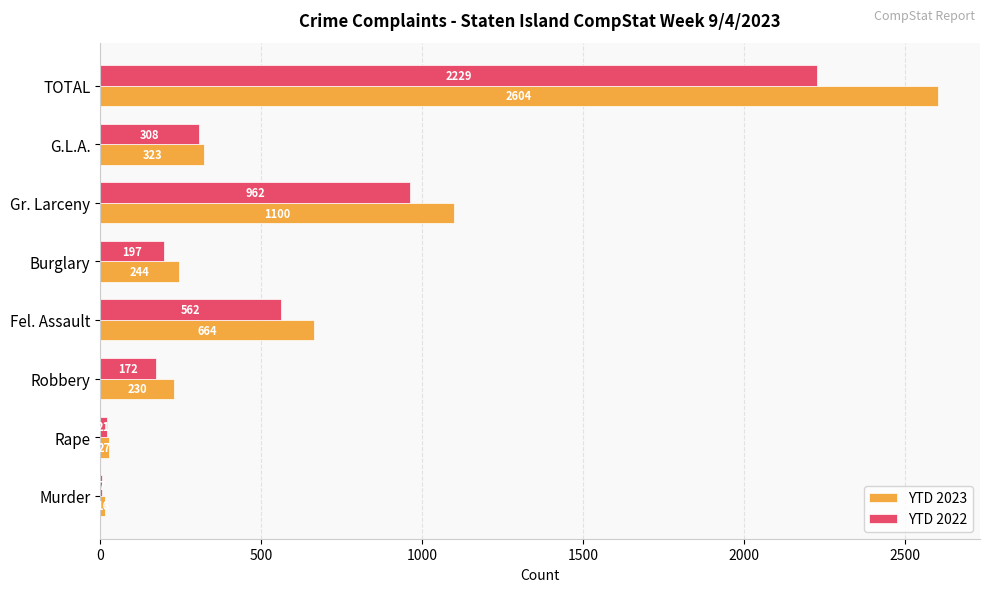

What is the sum of the YTD 2022 values at Murder and G.L.A.?

315